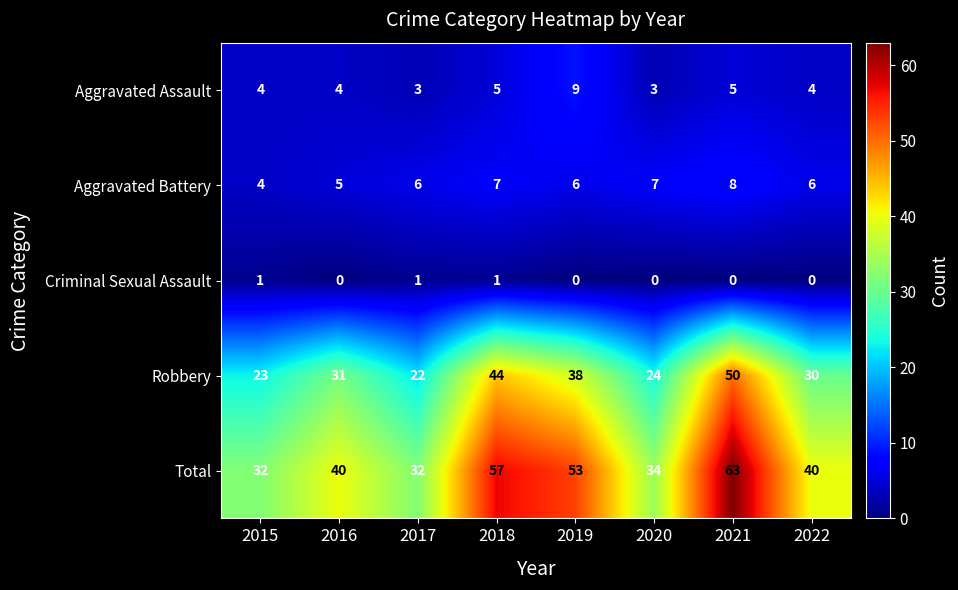

The value of Total at 2022 is 40. True or false?

True